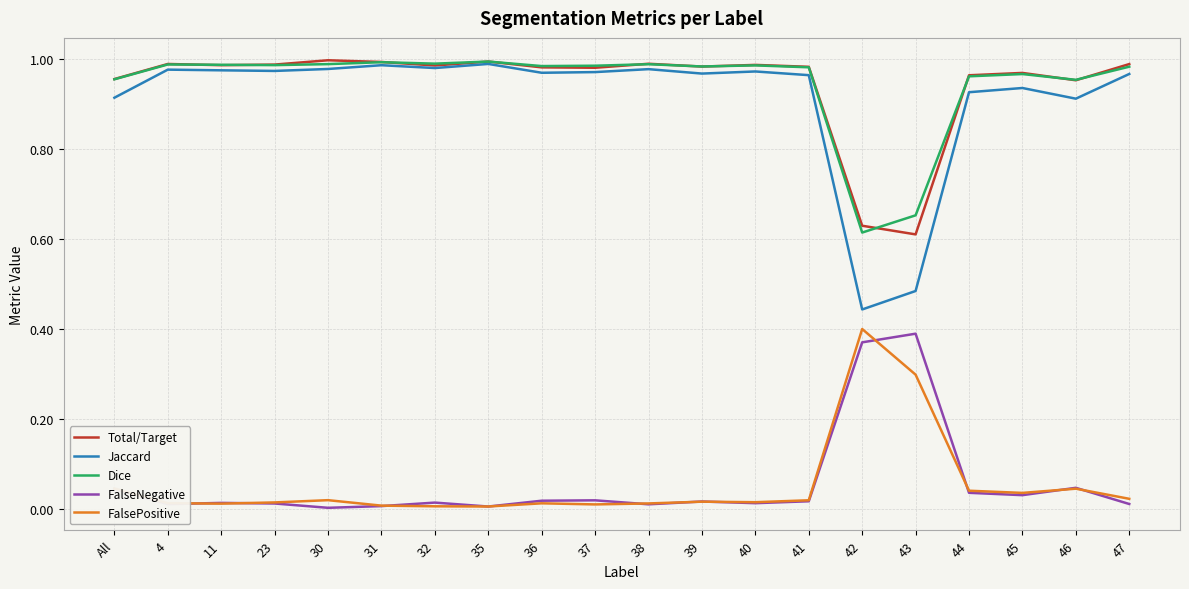

Which series has the widest spread of values?

Jaccard